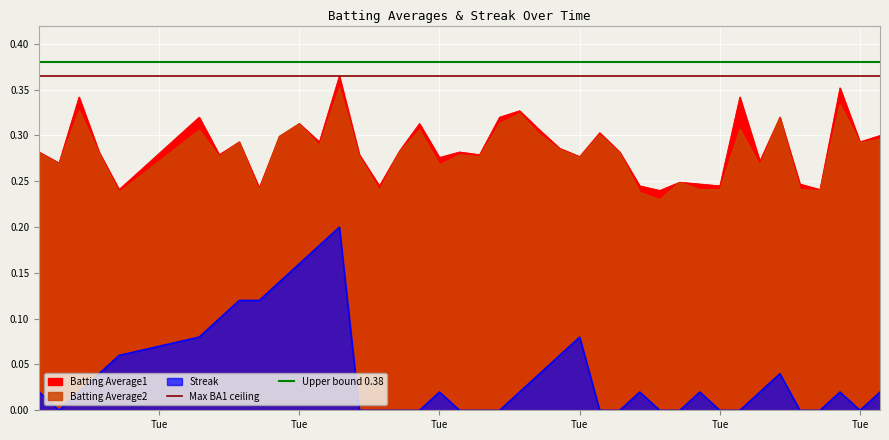

Which label corresponds to the largest value in the chart?

Tue